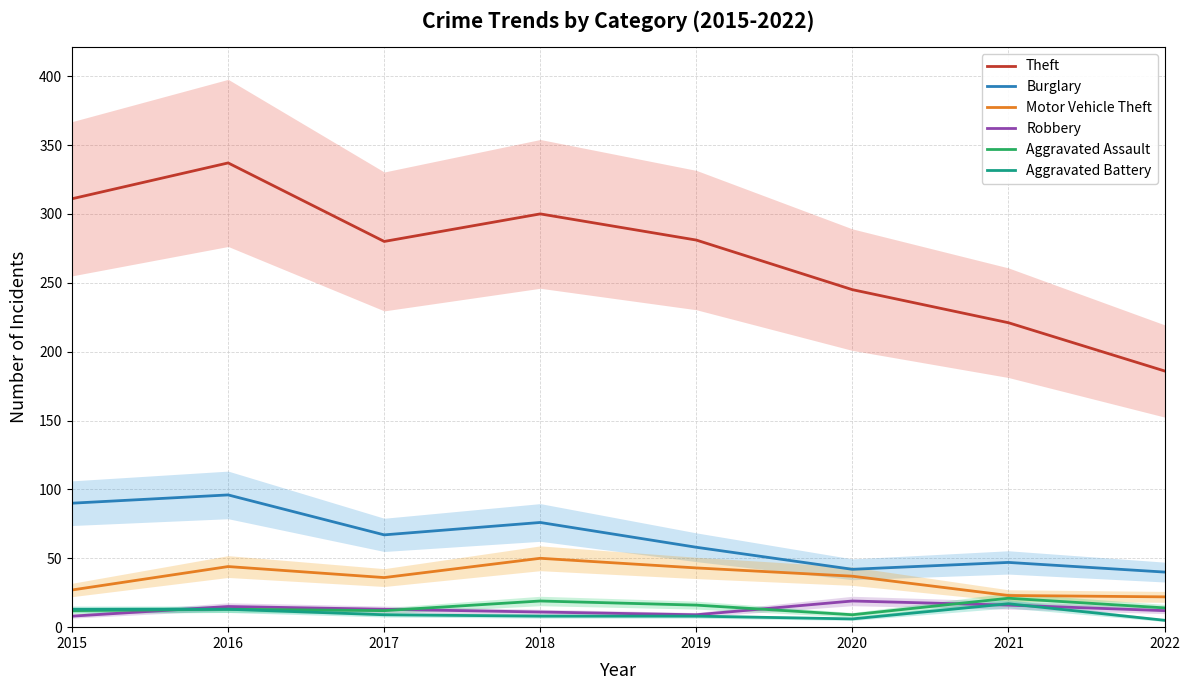

True or false: Theft and Aggravated Battery cross at least once.

False